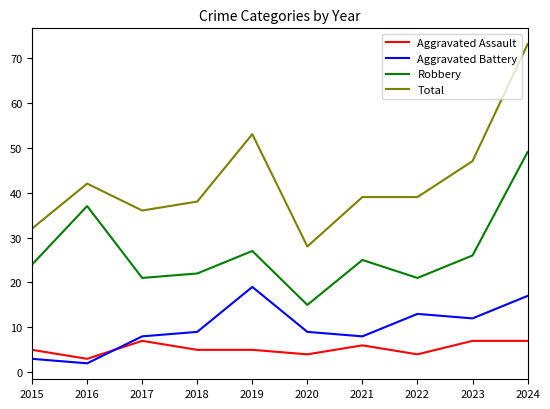

Which series has the largest range (max minus min)?

Total